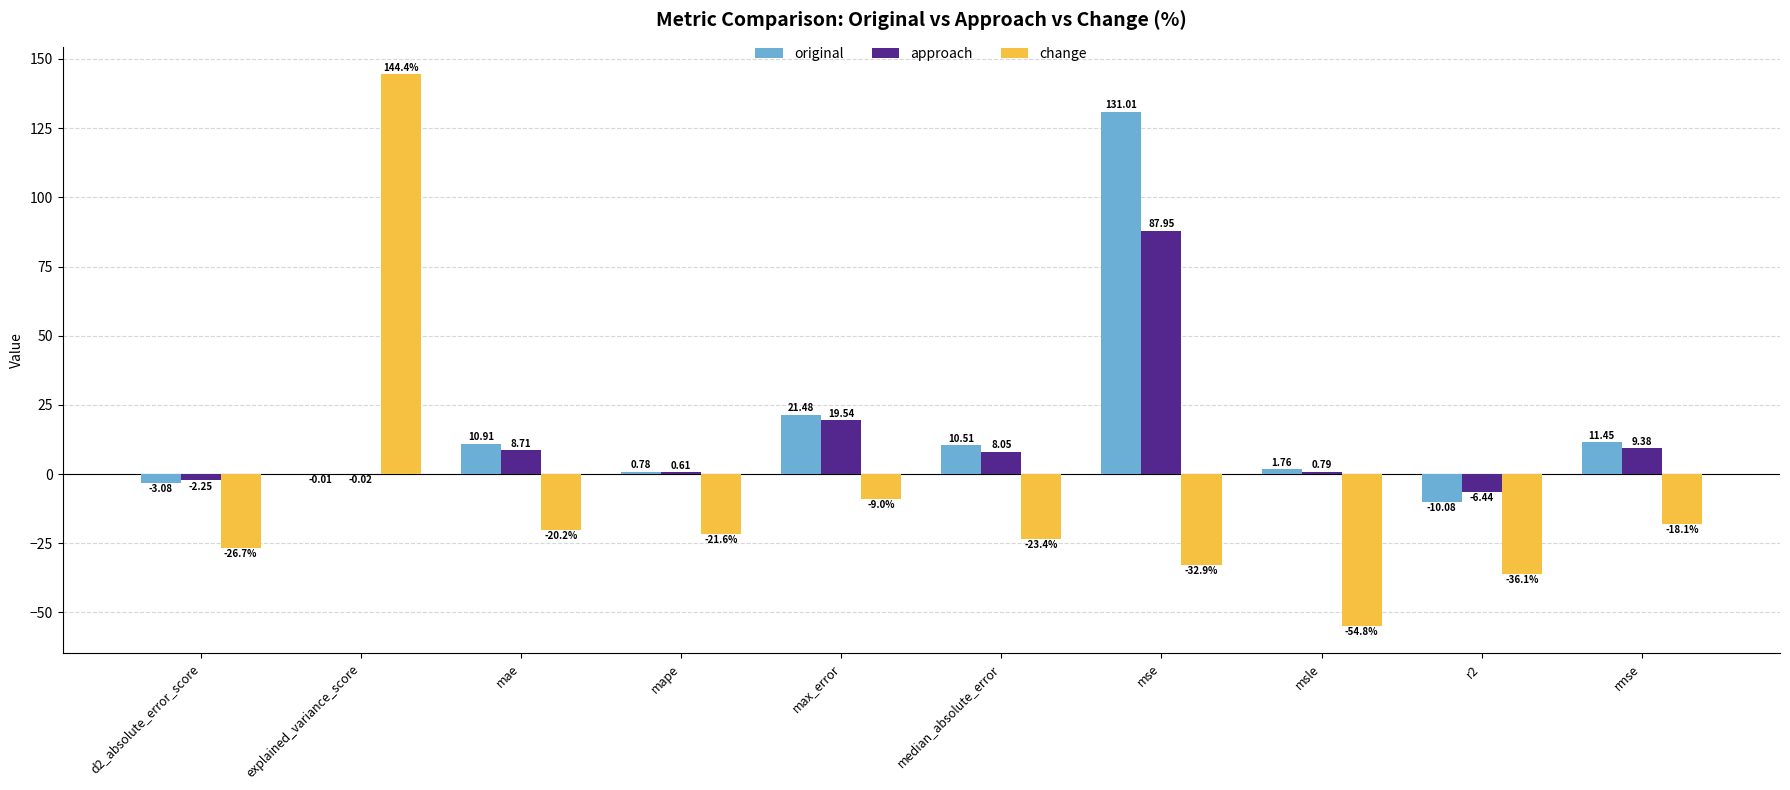

How many data points does each series have?

10